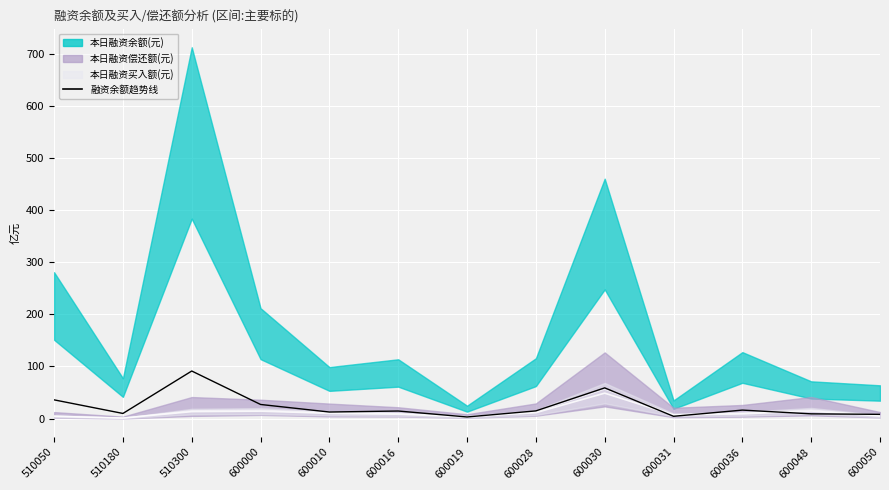

How many interior local valleys does the 本日融资买入额(元) series have?

3